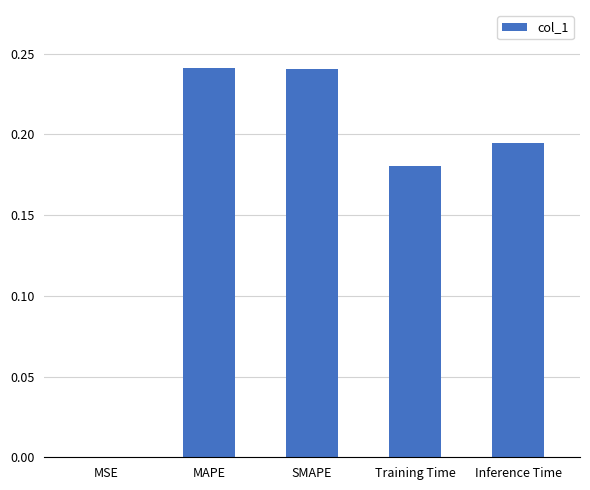

What is the sum of the values at SMAPE and Inference Time?

0.4